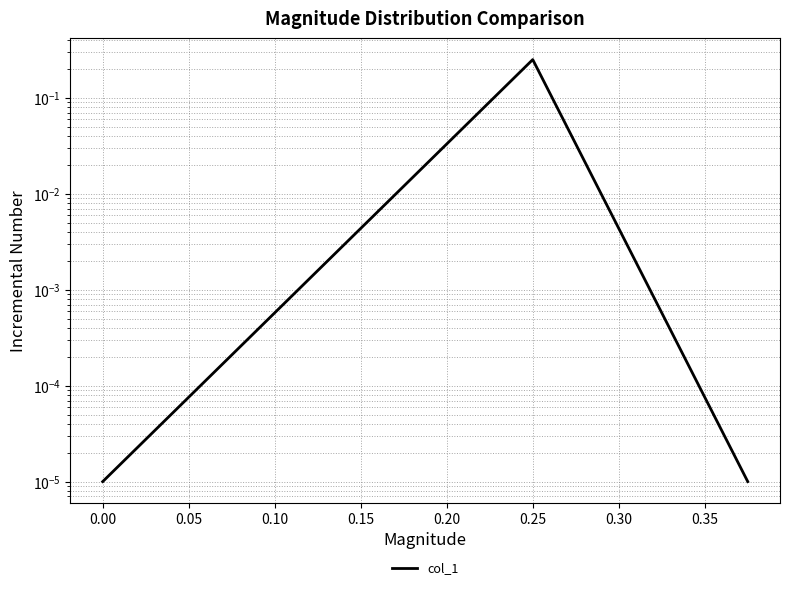

Reading left to right, list all the values displayed in this chart.

0.0	0.3	0.0